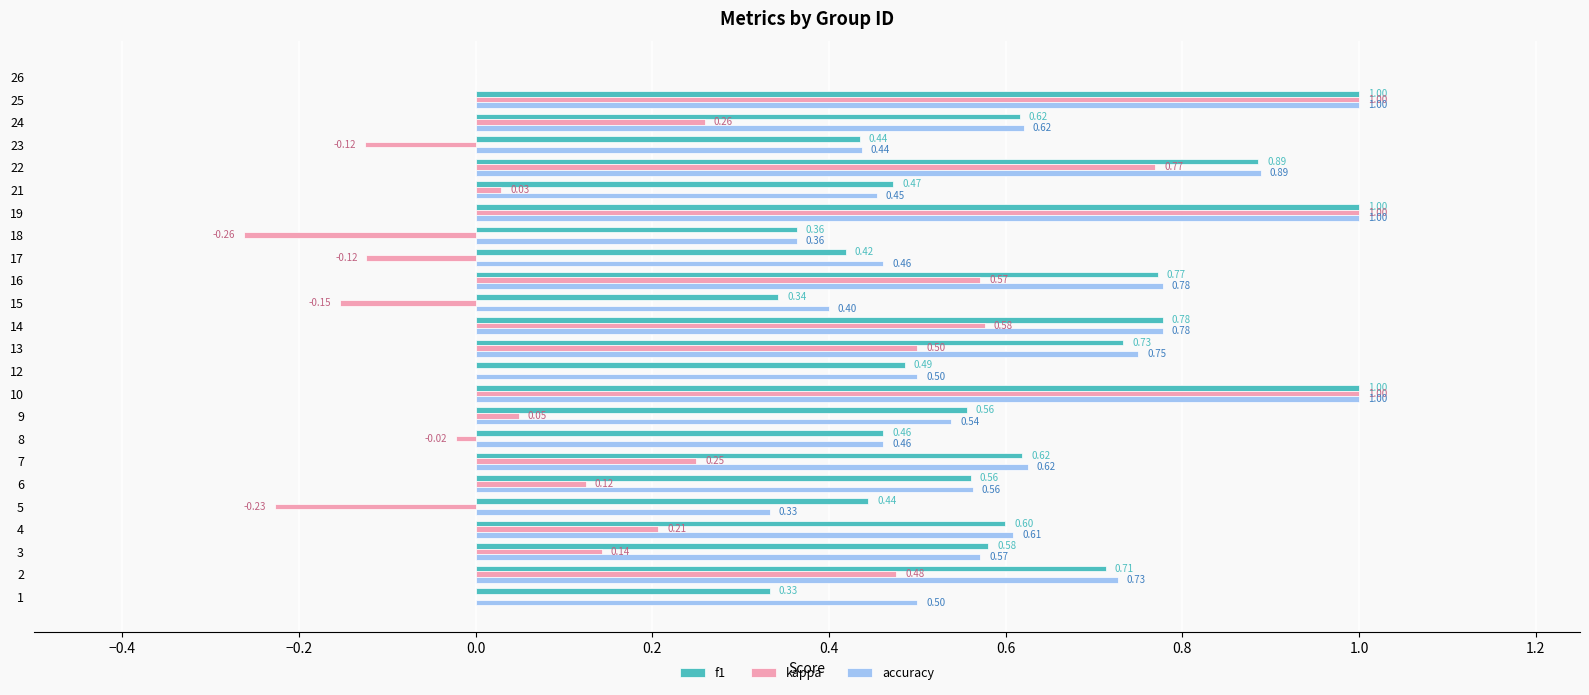

Between 17 and 25, which series saw the biggest shift?

kappa